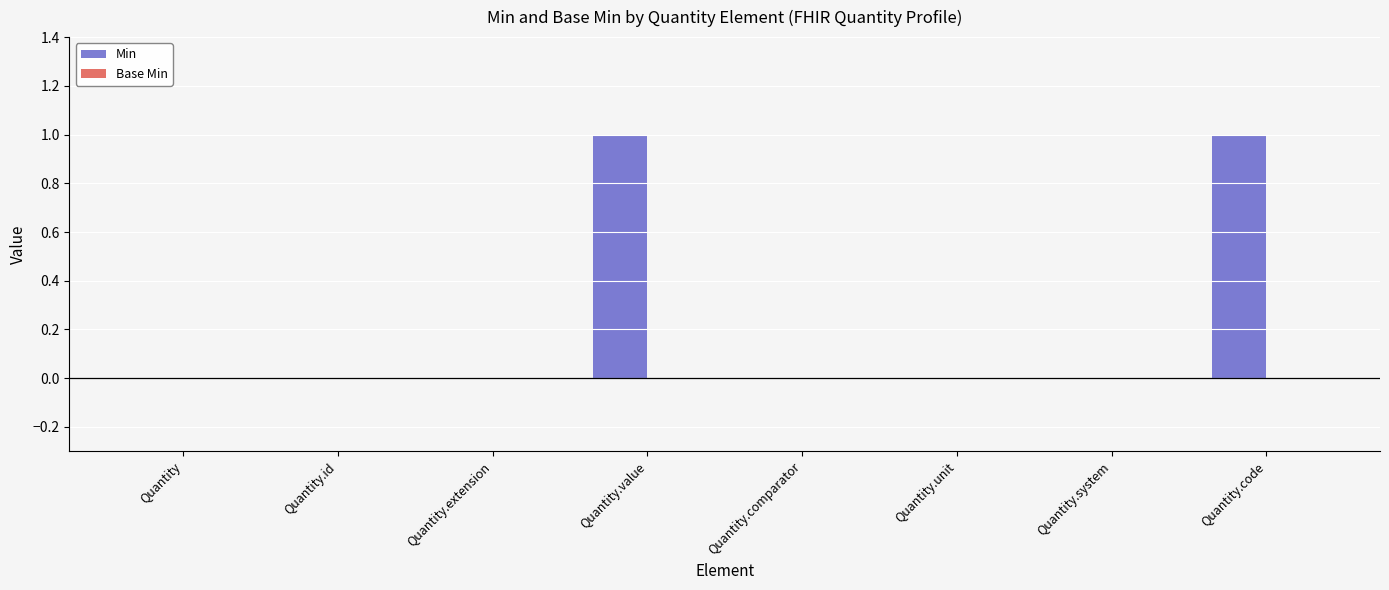

What is the ratio of the value at Quantity.code to the value at Quantity.value?

1.0